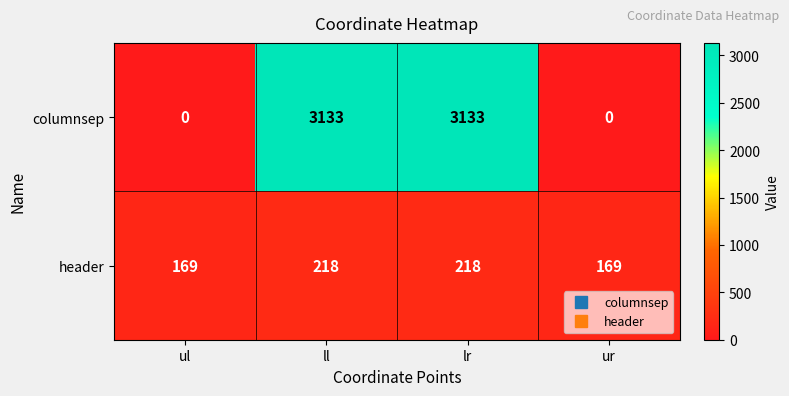

What is the difference between the maximum and minimum values in the header series?

49